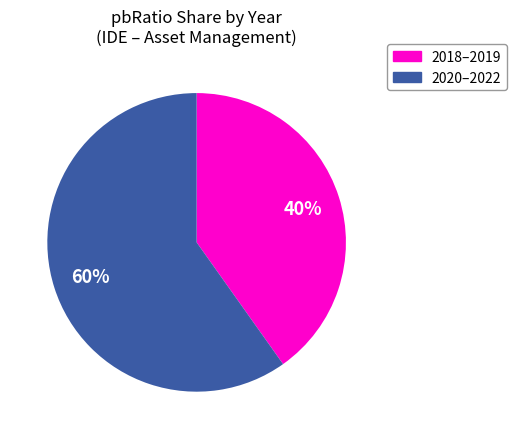

To the nearest percent, what is the difference between the largest and smallest slice percentages?

20%